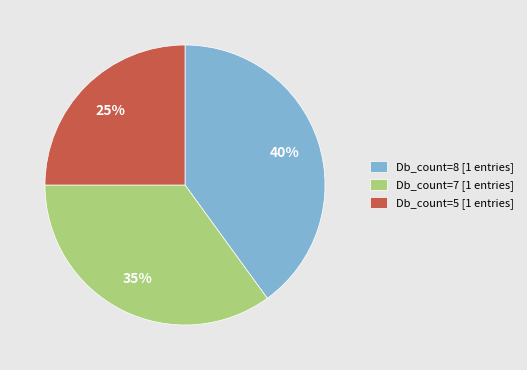

How many segments does this pie chart have?

3